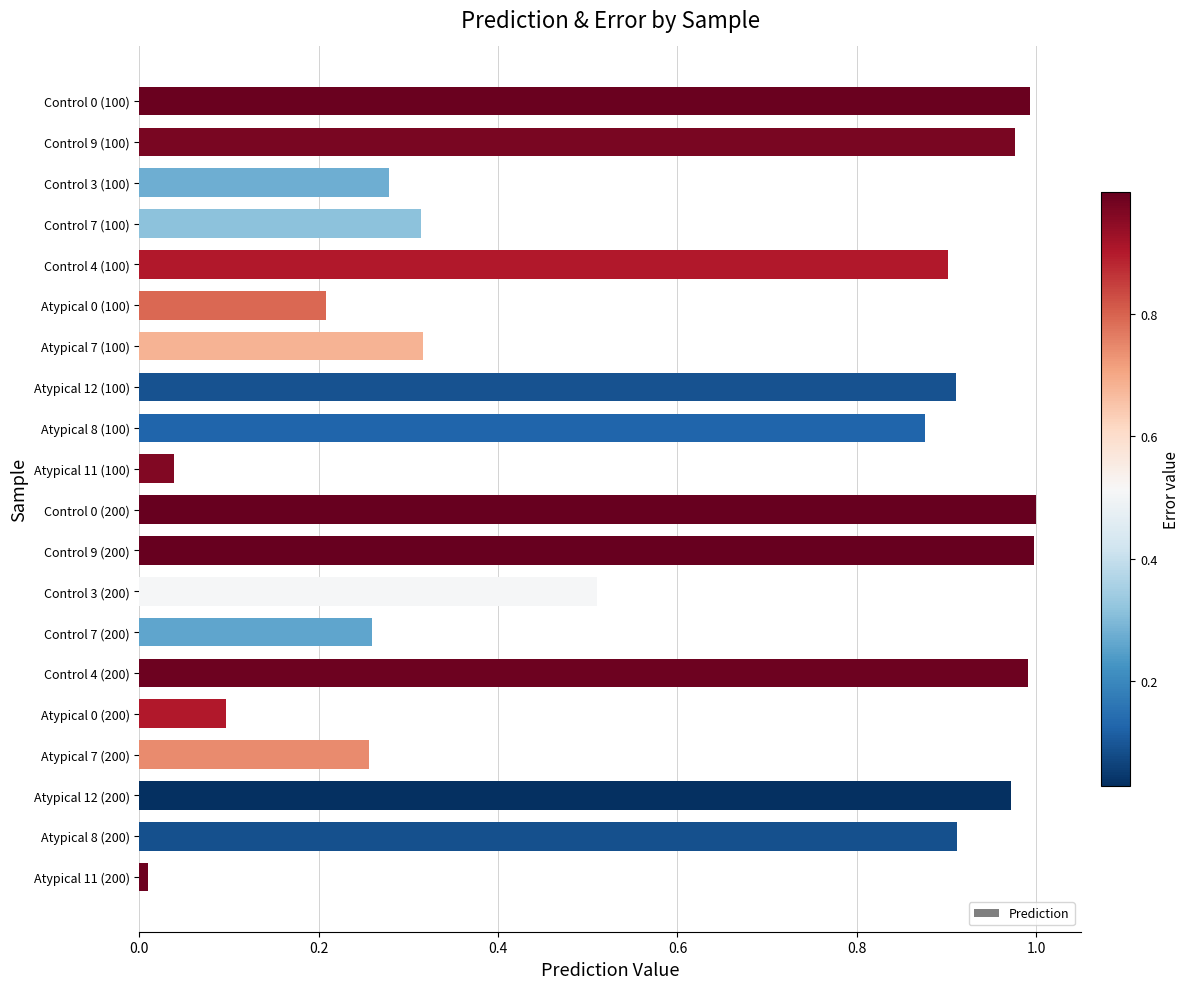

Which category has the lowest value across all series?

Atypical 11 (200)